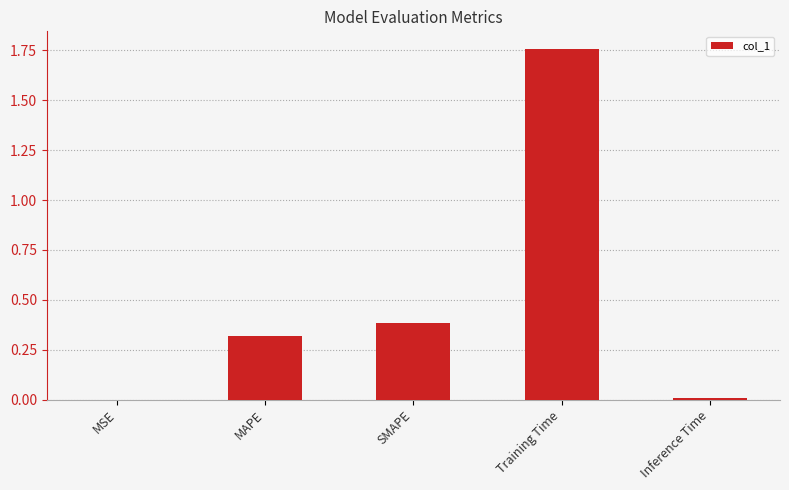

Which category has the highest value across all series?

Training Time